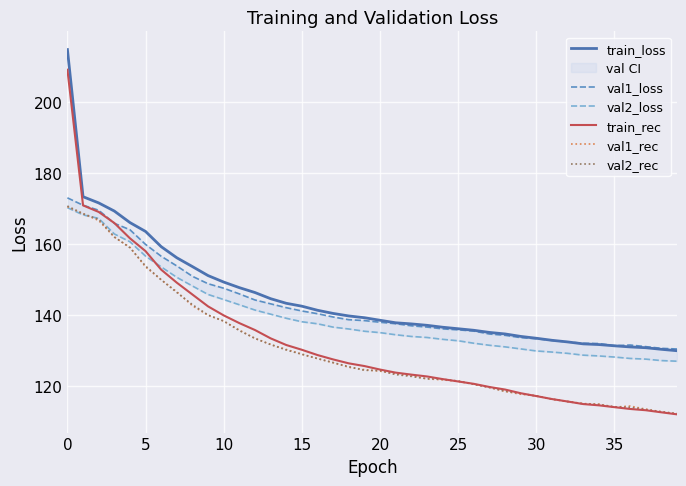

The val2_loss series shows 141.3 at 12. True or false?

True